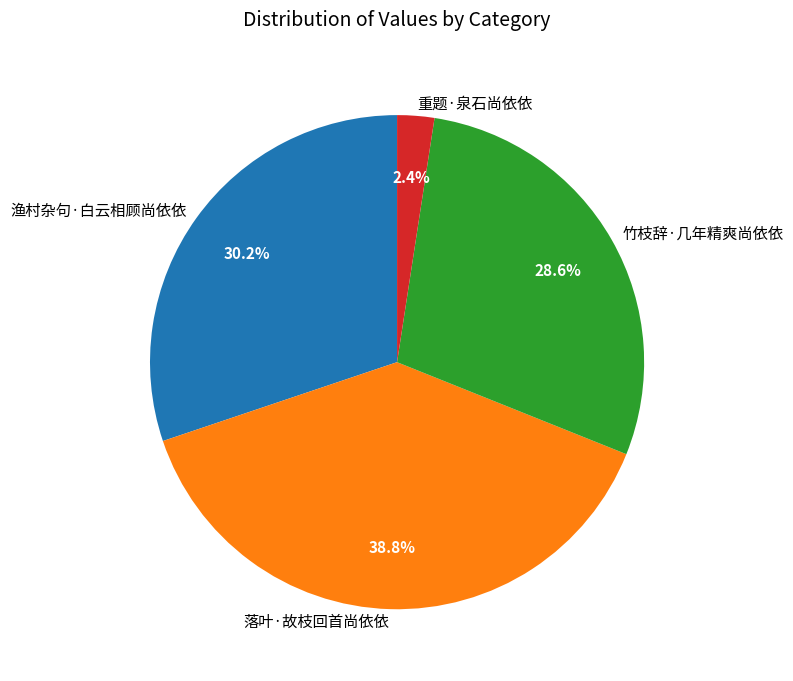

Count the number of slices in the pie.

4